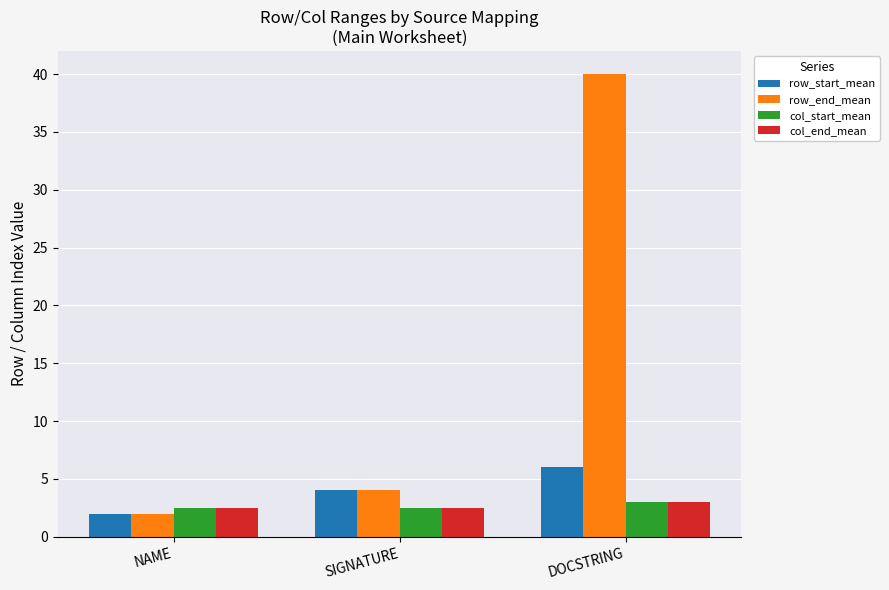

What is the label of the 1st bar from the right?

DOCSTRING